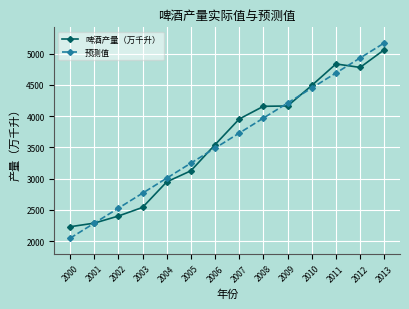

What is the total value across all series at 2010?

8939.4